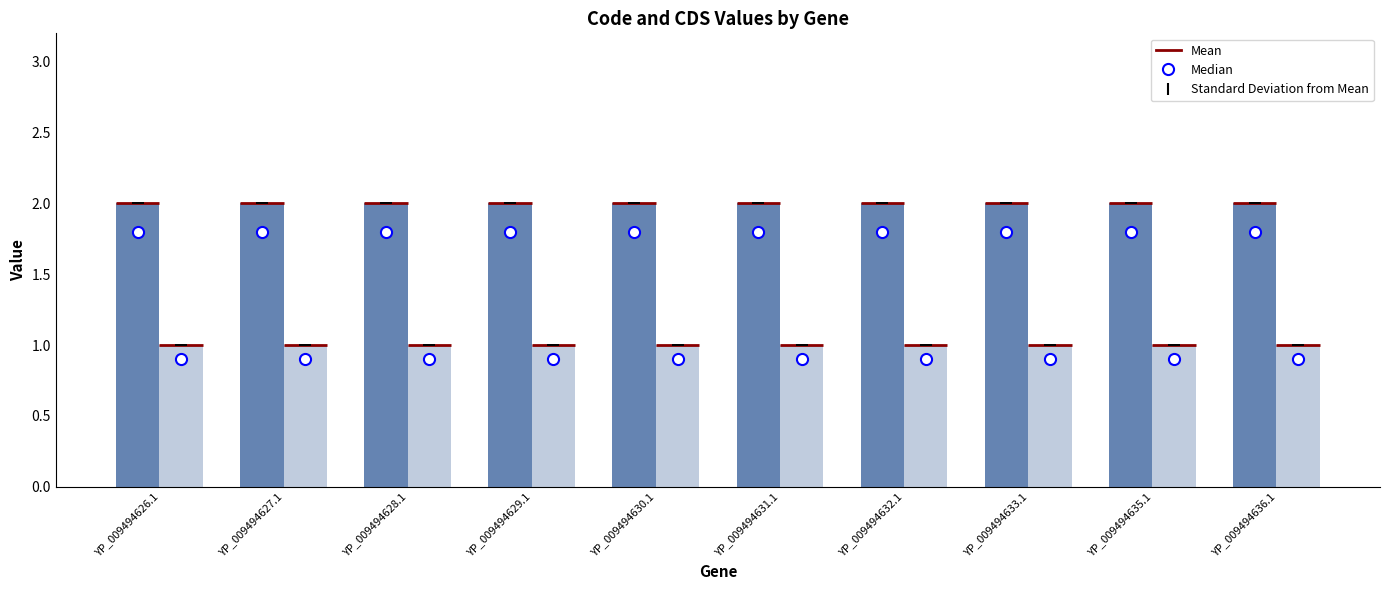

At YP_009494635.1, list the series in order from largest to smallest.

Code, CDS